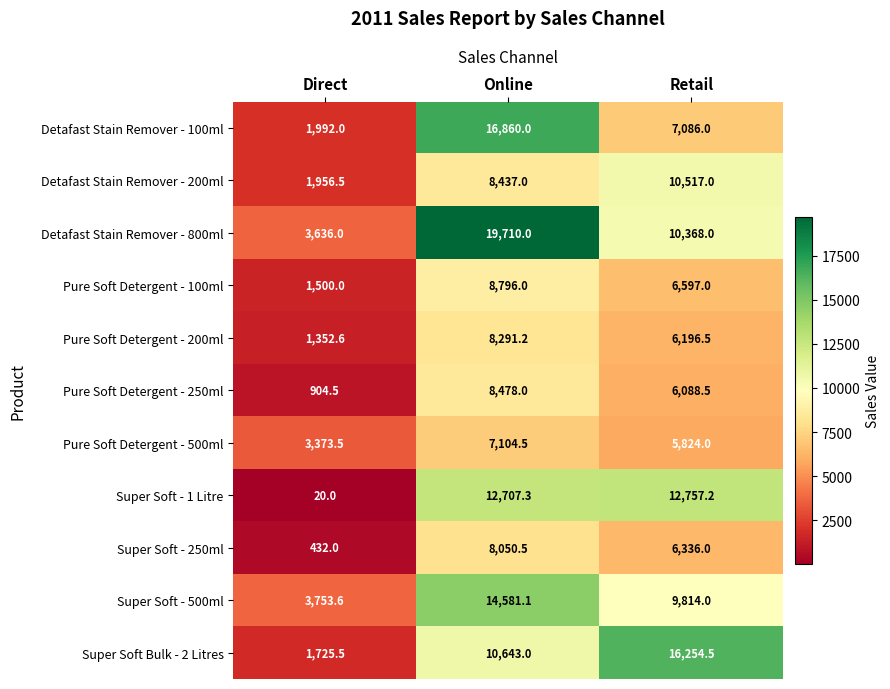

What is the total value across all series at Direct?

20646.2